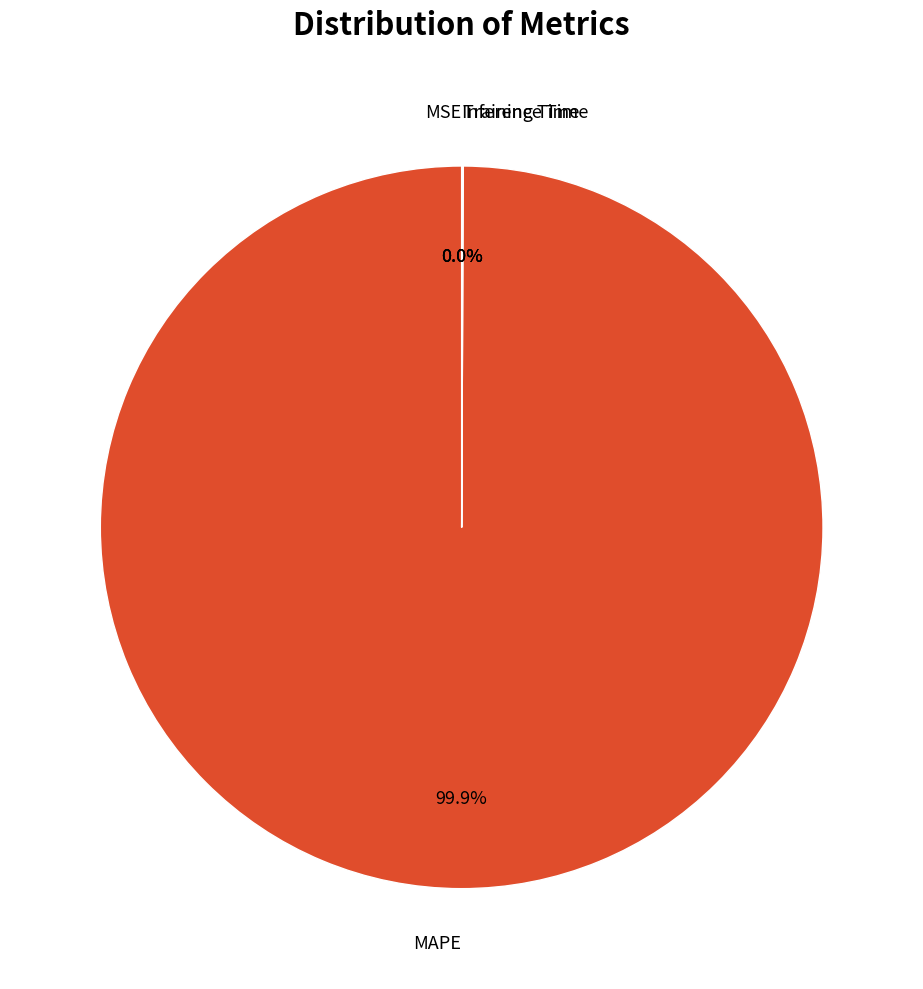

Is there any slice that represents more than half of the pie?

Yes